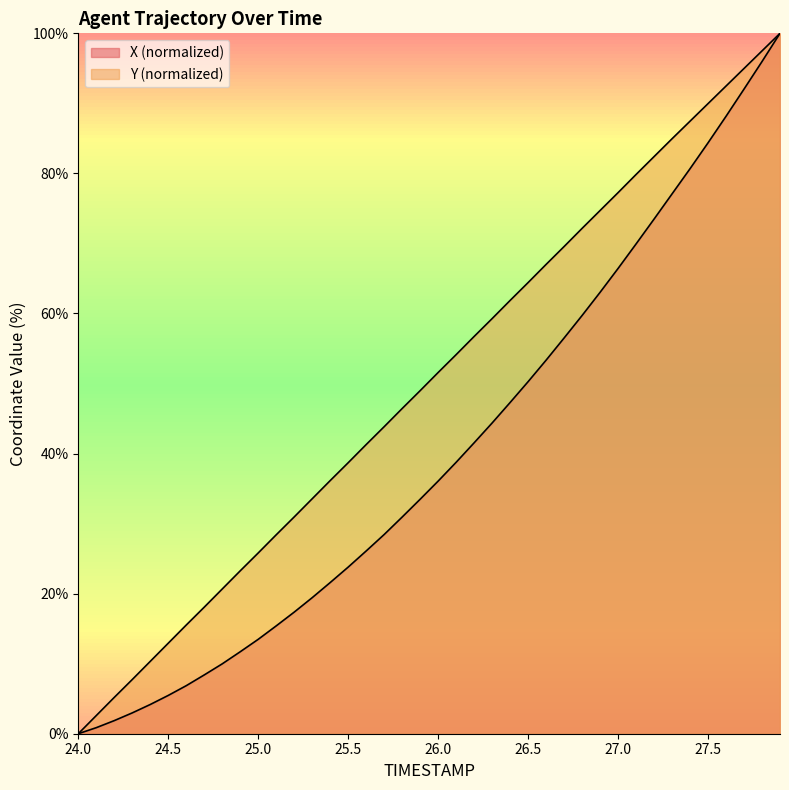

How many lines are shown in the chart?

2